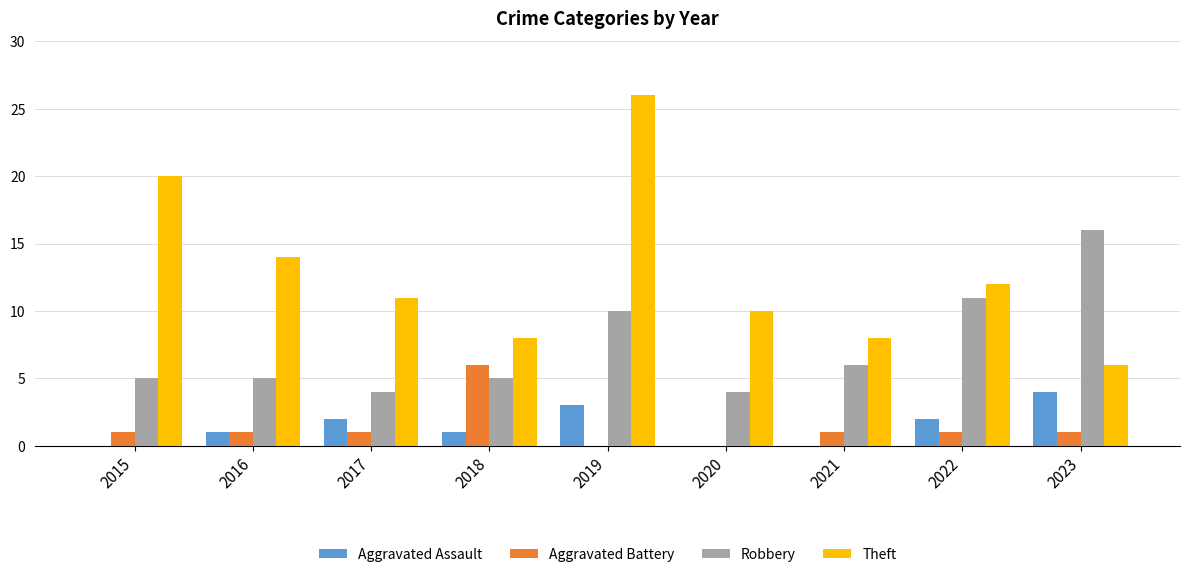

What is the total value across all series at 2020?

14